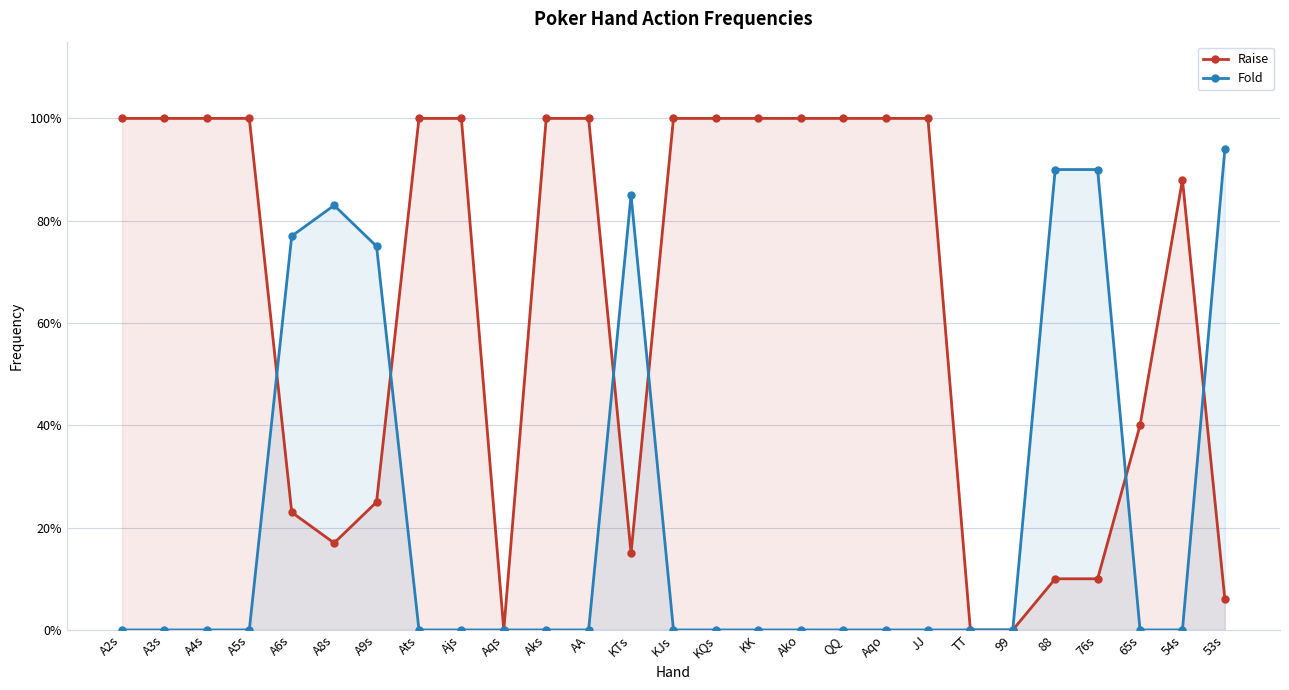

What is the label of the 15th point from the right?

KTs